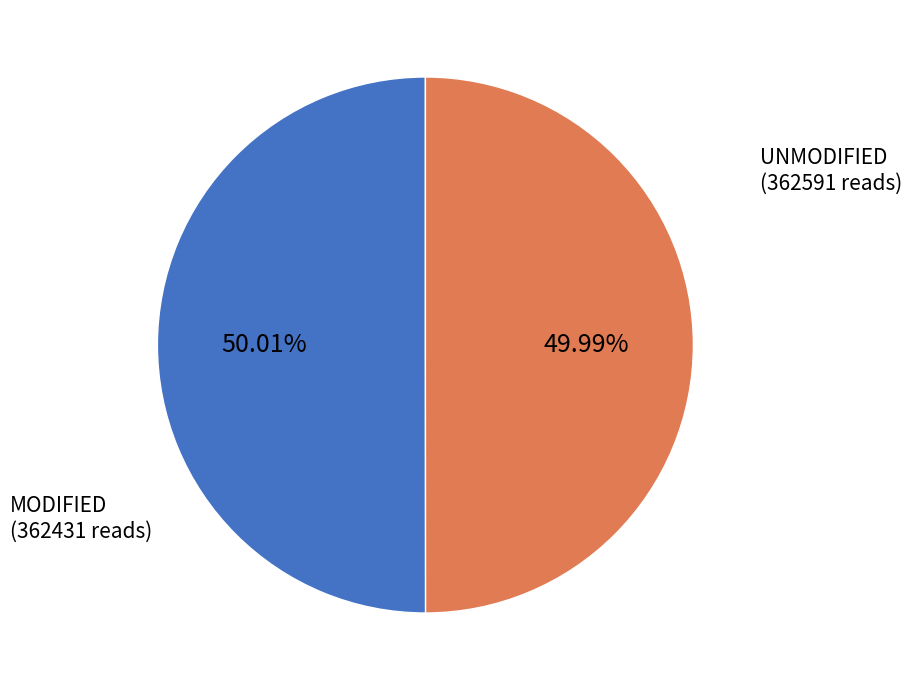

Does any single category account for the majority?

Yes